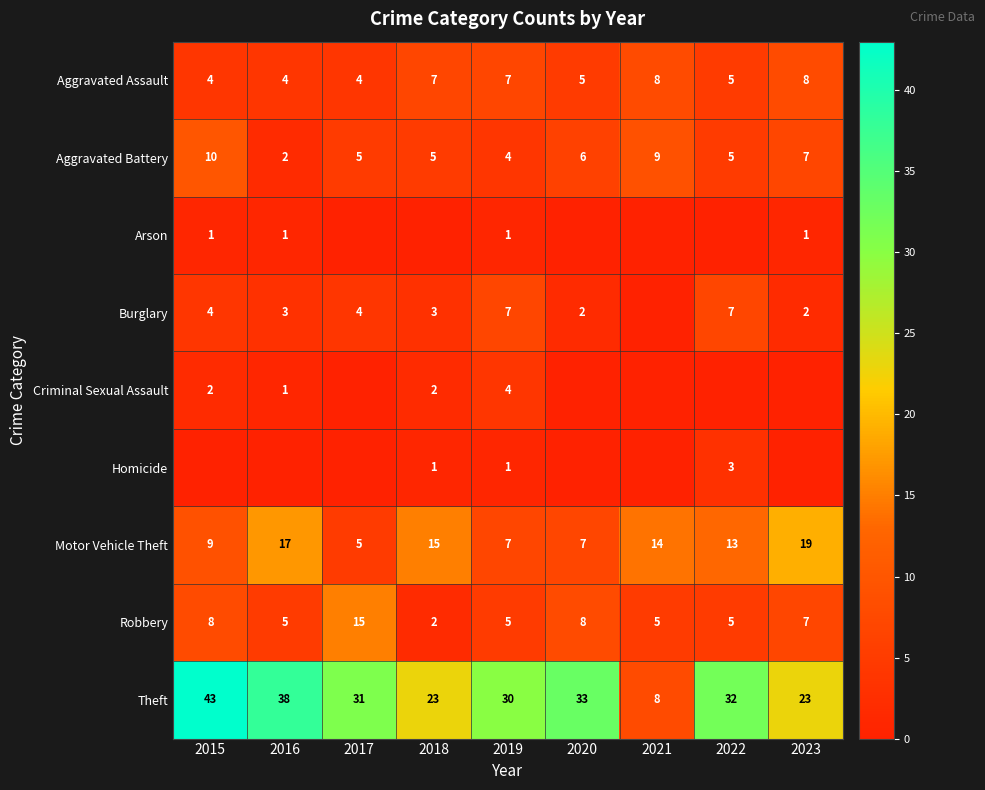

Count the number of categories in the chart.

9